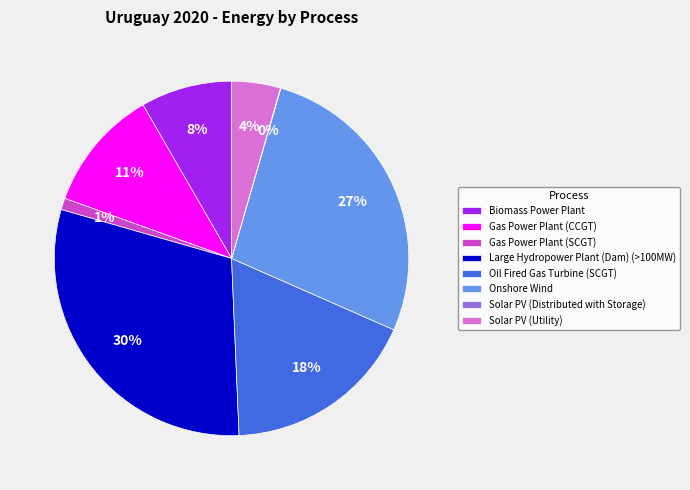

The Large Hydropower Plant (Dam) (>100MW) slice represents 42% of the pie. True or false?

False